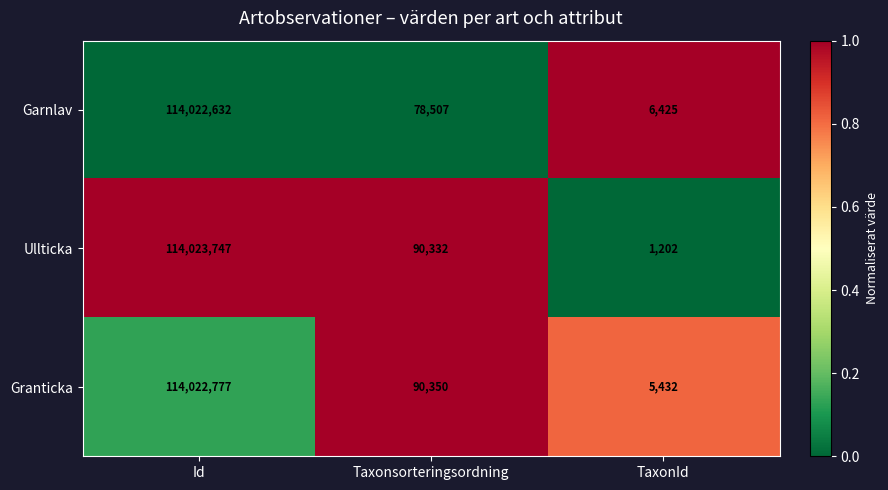

Which label corresponds to the largest value in the chart?

Id